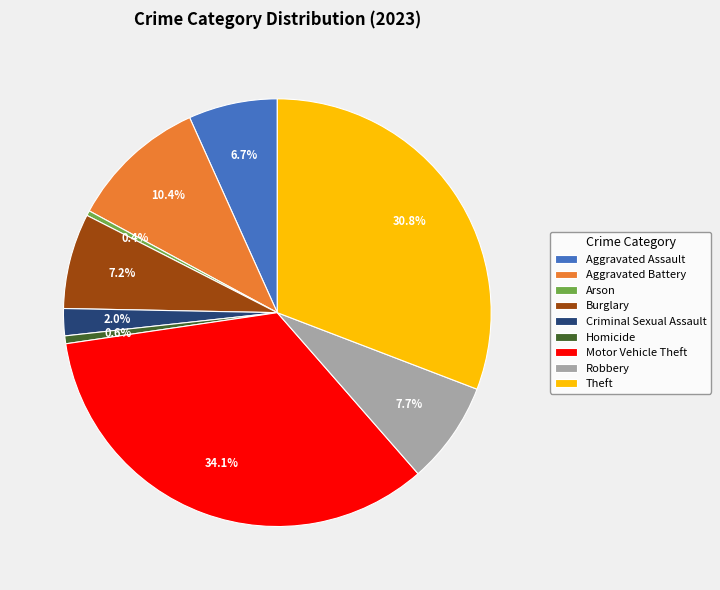

How many slices are in this pie chart?

9